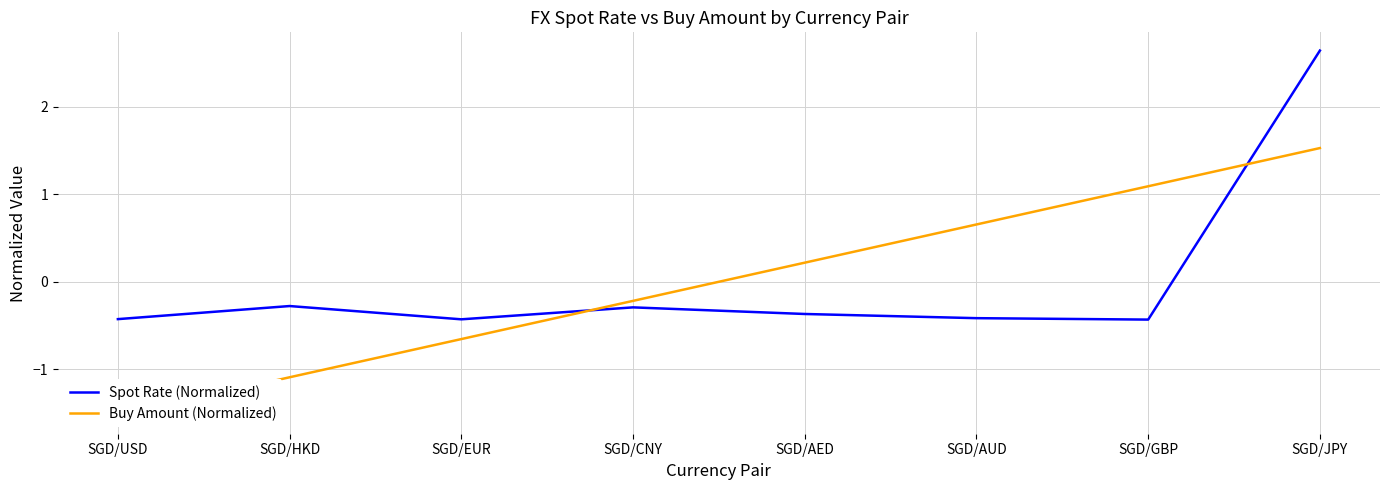

What are all the series names shown in the legend?

Spot Rate (Normalized), Buy Amount (Normalized)